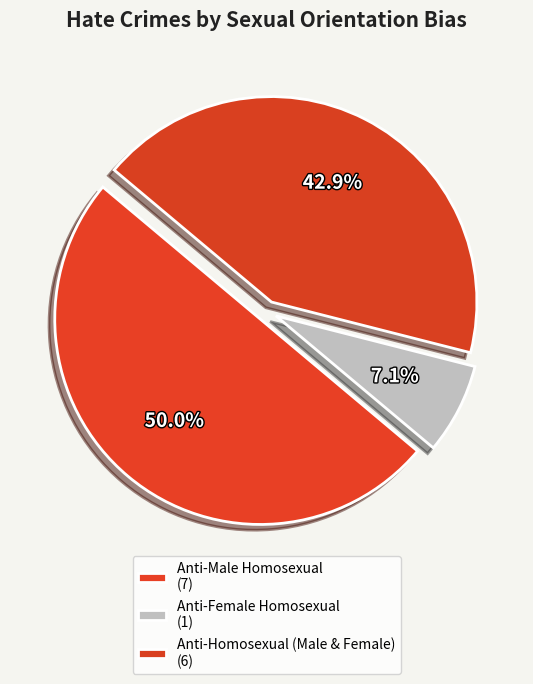

Which category has the biggest portion of the pie?

Anti-Male Homosexual